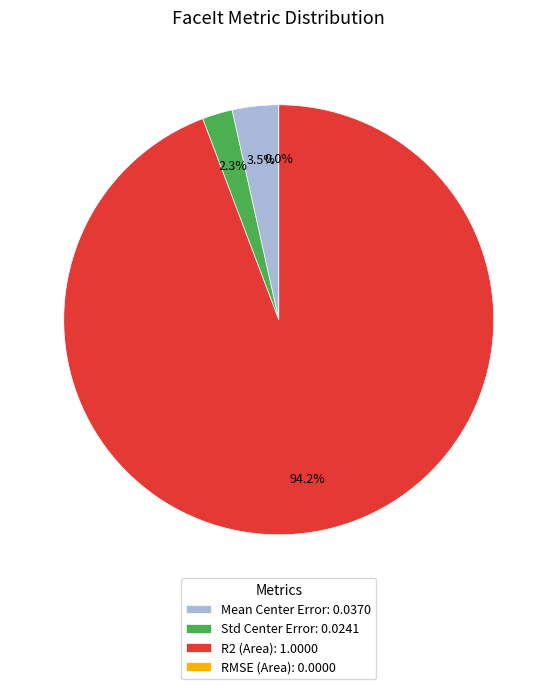

Count the number of slices in the pie.

4